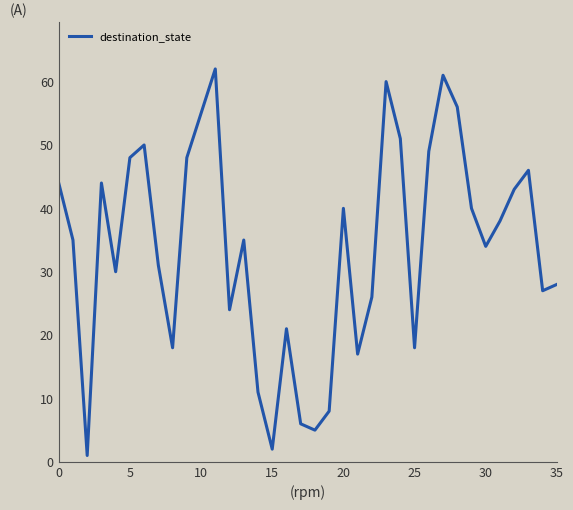

What is the greatest value displayed?

62